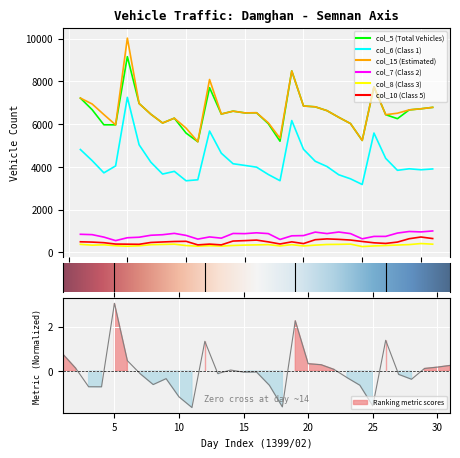

Between 13 and 14, which is larger?

14